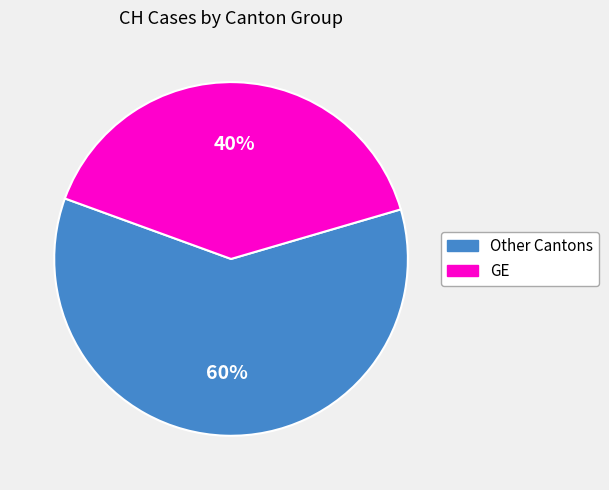

How many slices are in this pie chart?

2